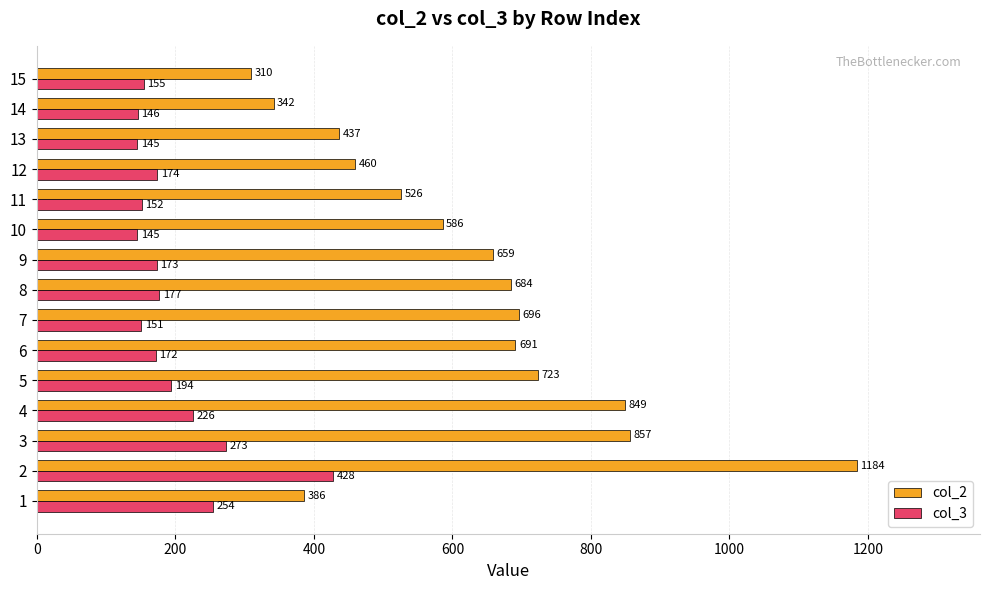

What is the greatest value displayed?

1184